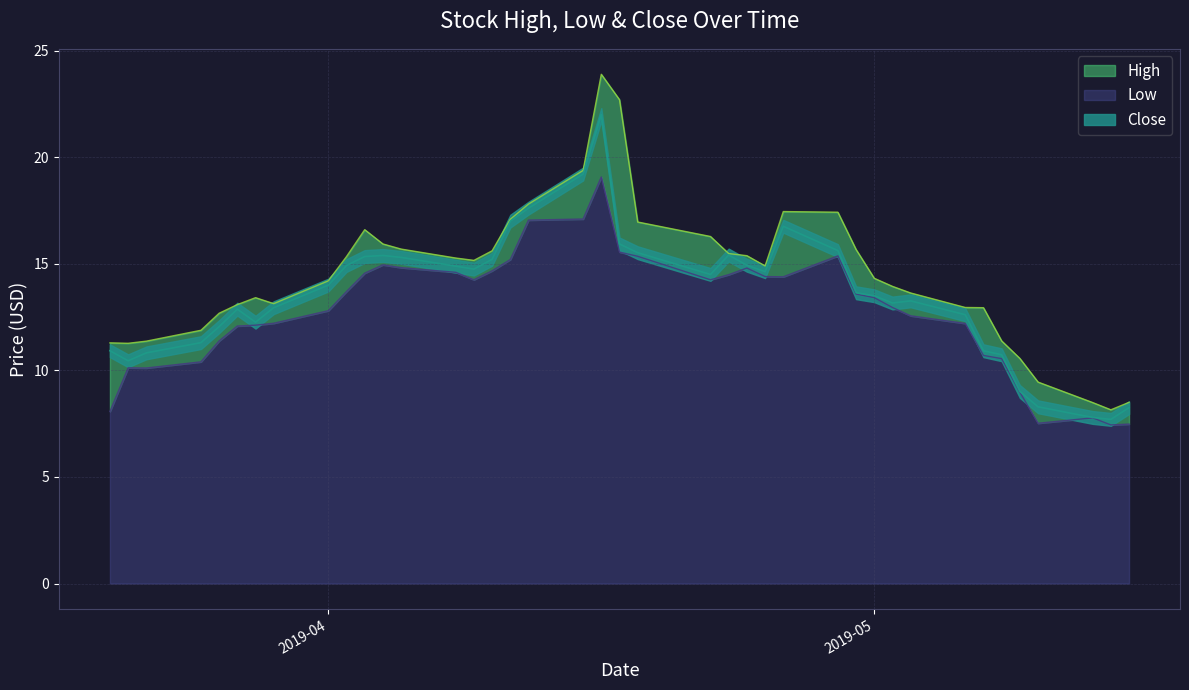

What are all the series names shown in the legend?

High, Low, Close